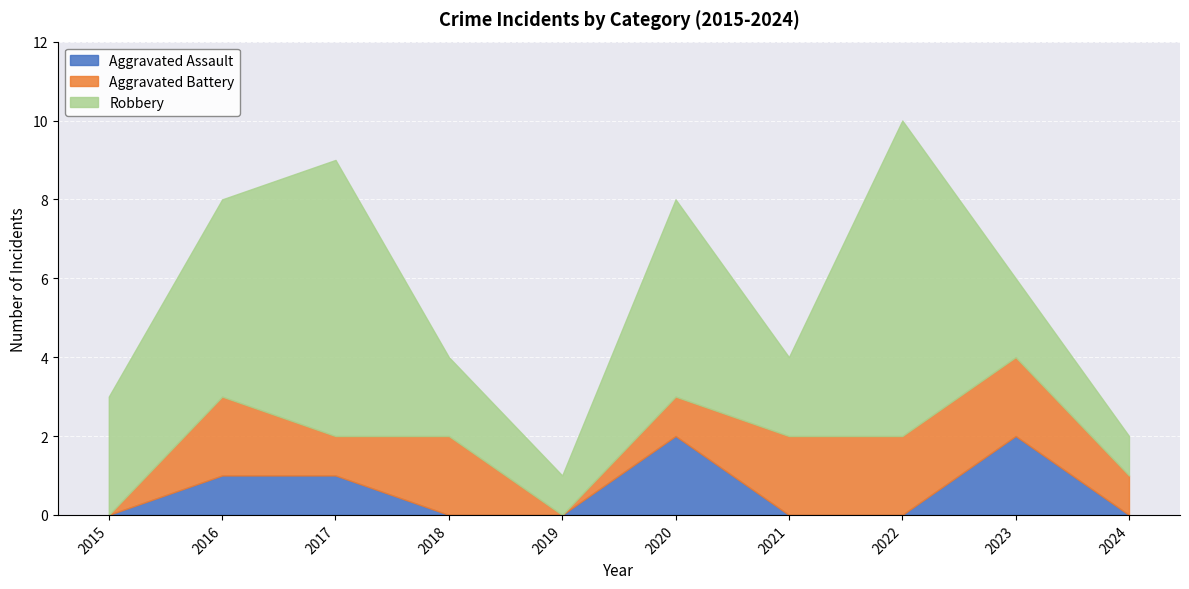

At which category does Aggravated Assault reach its first local peak?

2020